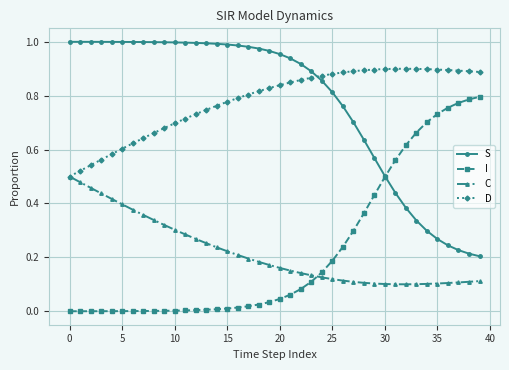

How many series are shown in this chart?

4